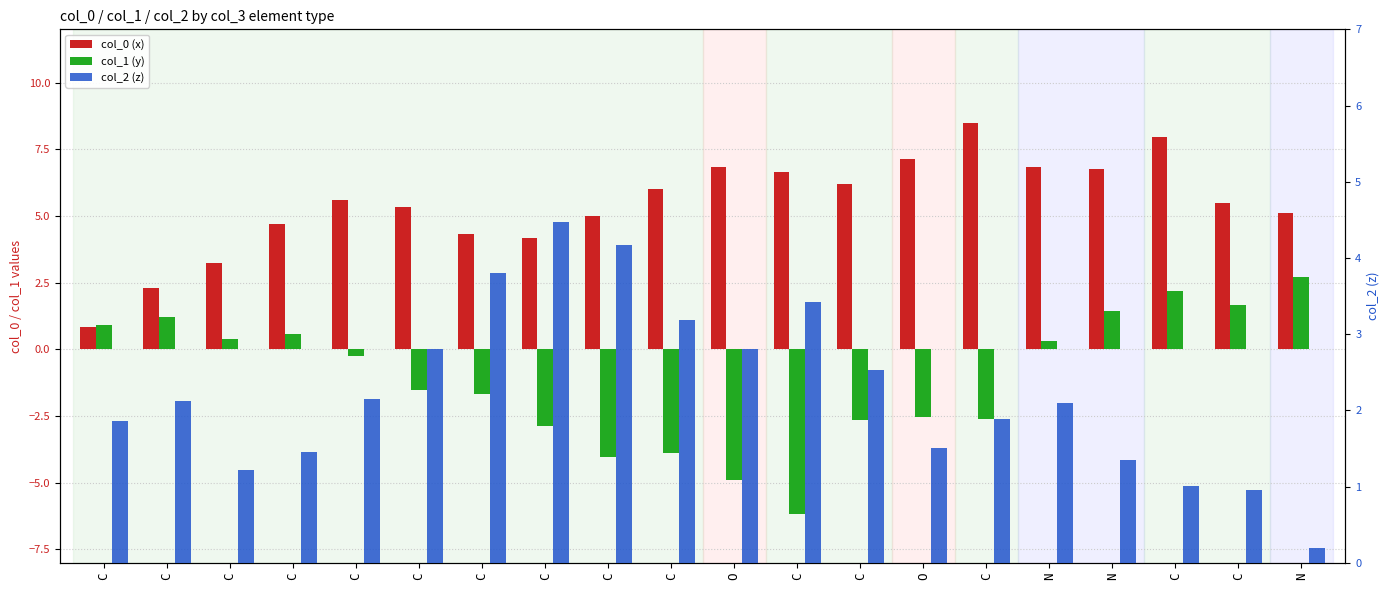

How many values in the col_0 (x) series are below 5?

7